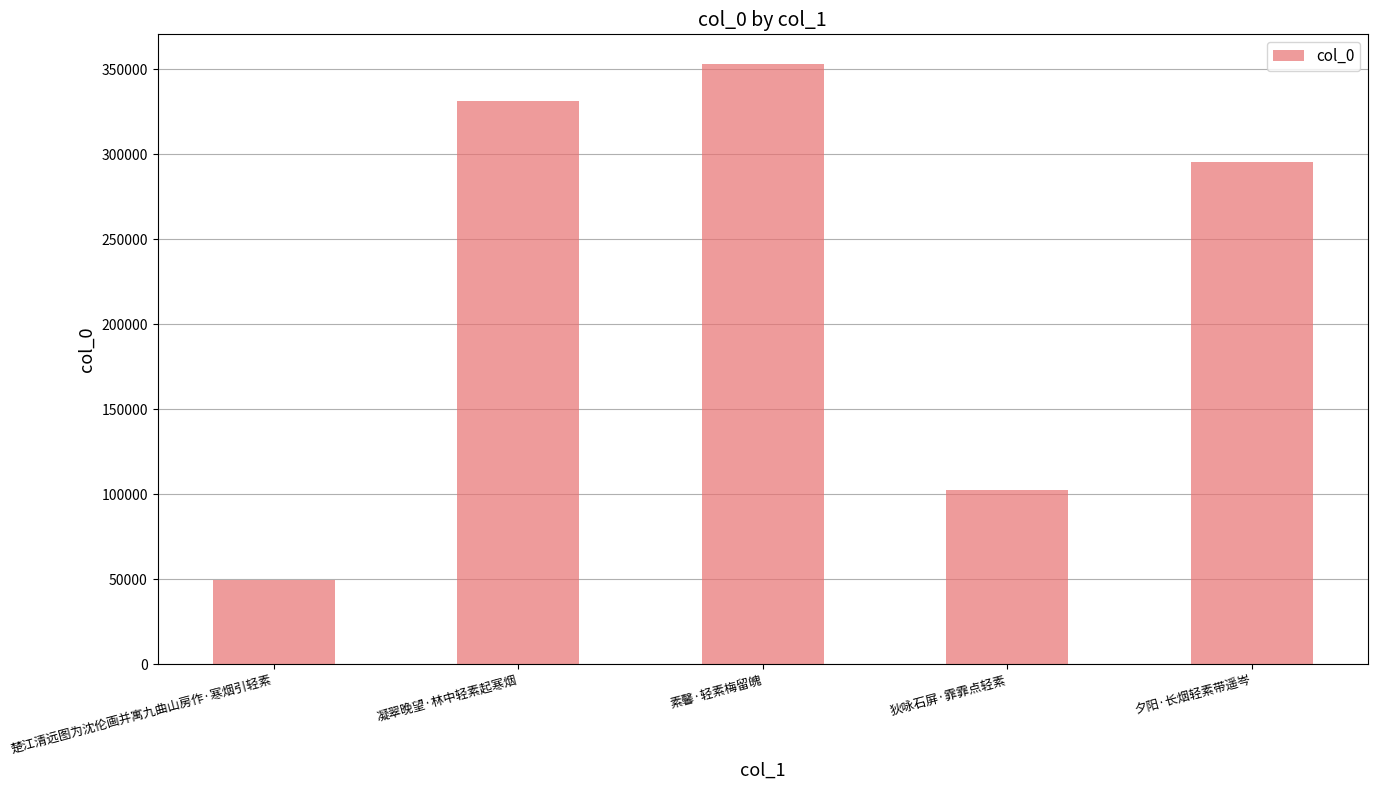

Approximately how many times larger is the value at 楚江清远图为沈伦画并寓九曲山房作·寒烟引轻素 compared to 凝翠晚望·林中轻素起寒烟?

0.1